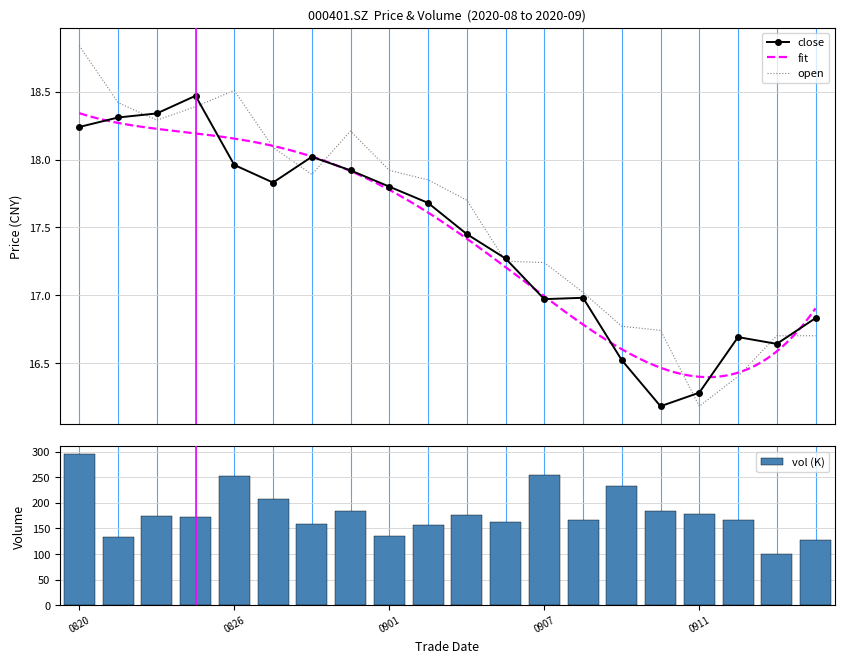

The value of vol at 20200821 is 238.9. True or false?

False